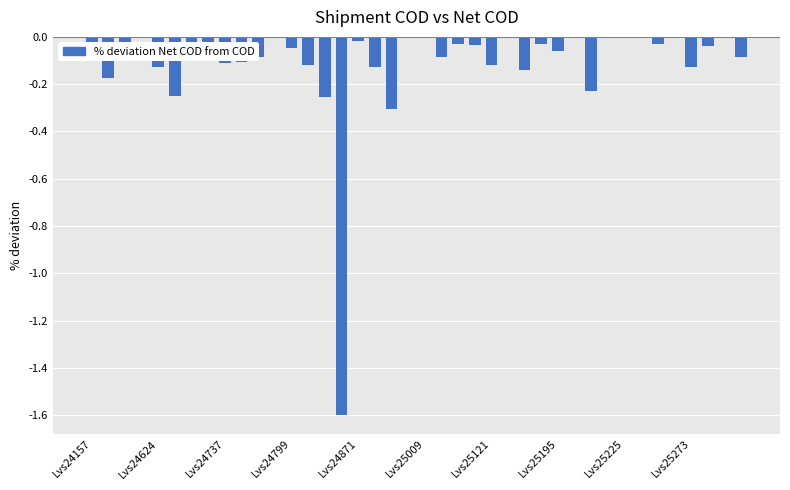

What is the sum of all values?

-4.6